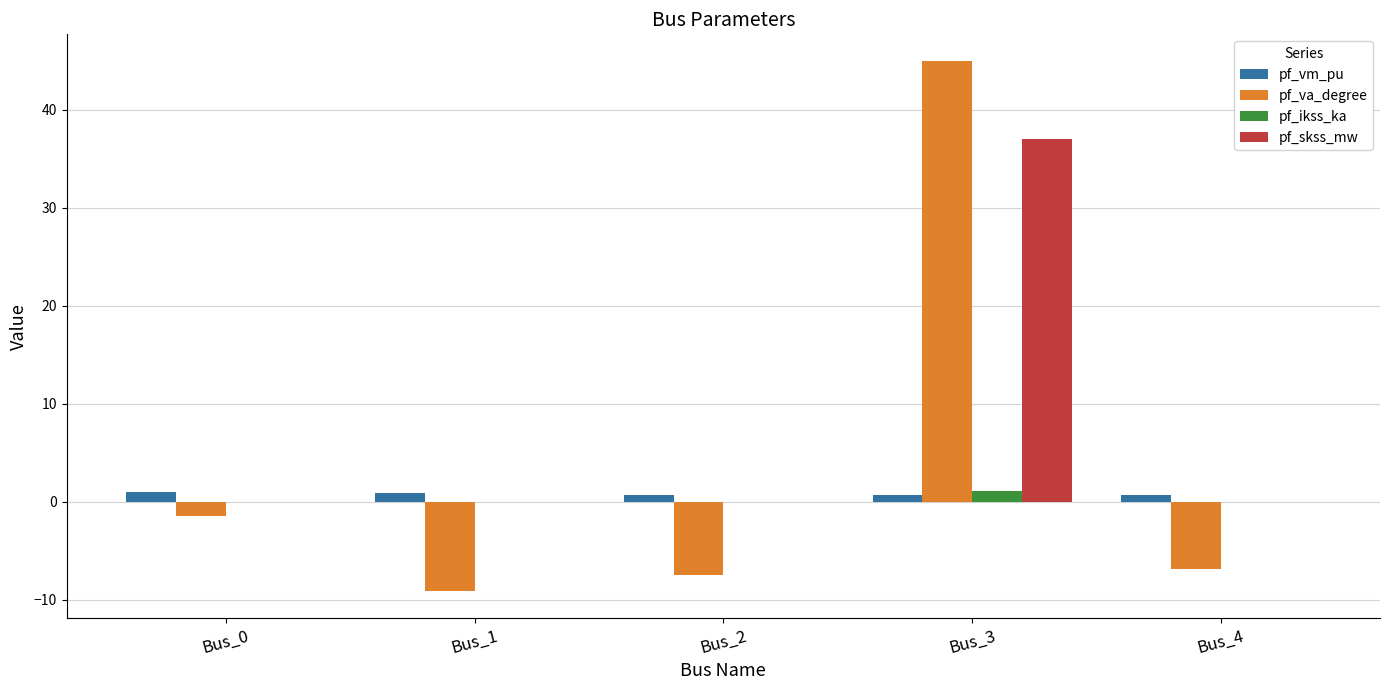

What is the sum of the pf_va_degree values at Bus_3 and Bus_4?

38.2